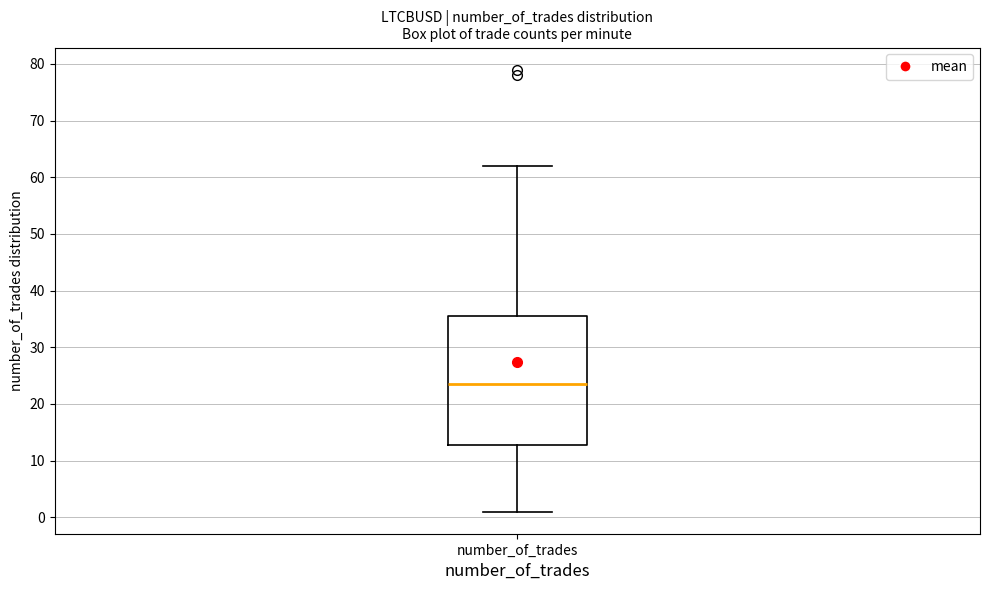

Where does the median line of the box for number_of_trades sit on the y-axis? The values are not printed on the chart, so give them approximately, as read against the axis.

24